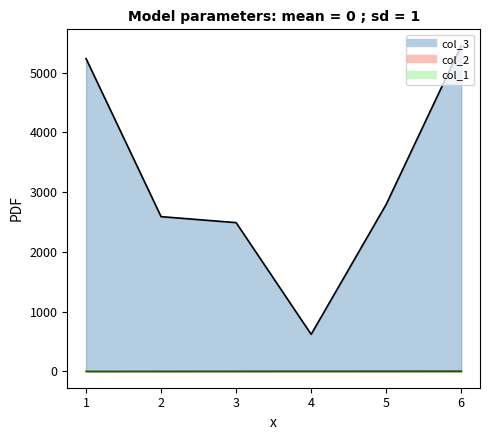

At which label does col_2 first exceed 3?

5